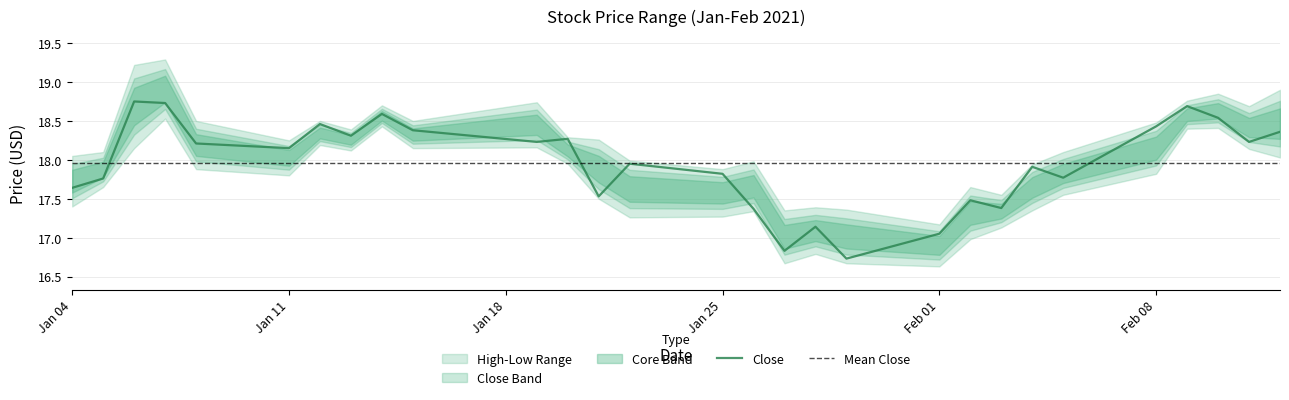

What is the value of the Low point at the 6th from the left?

17.8